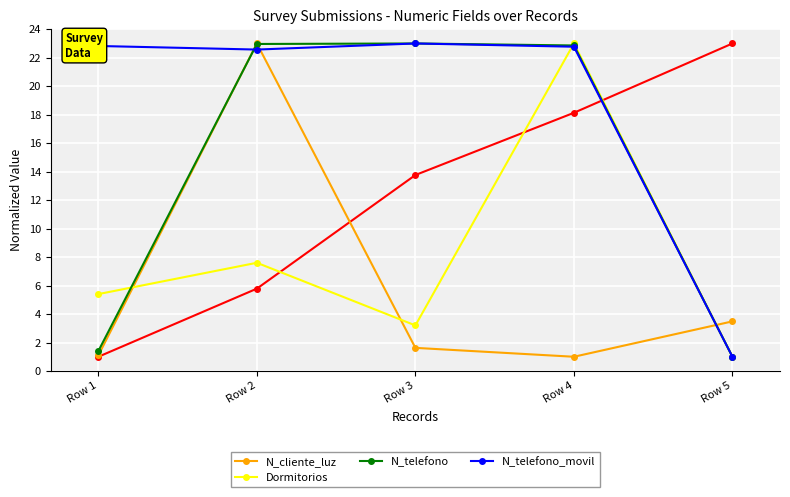

How many interior local peaks does the N_telefono_movil series have?

1